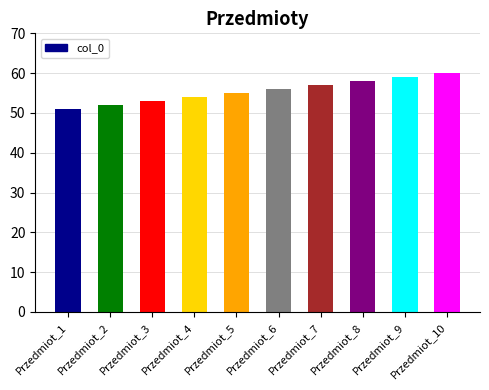

Where is the data nearest to the value 55?

Przedmiot_5